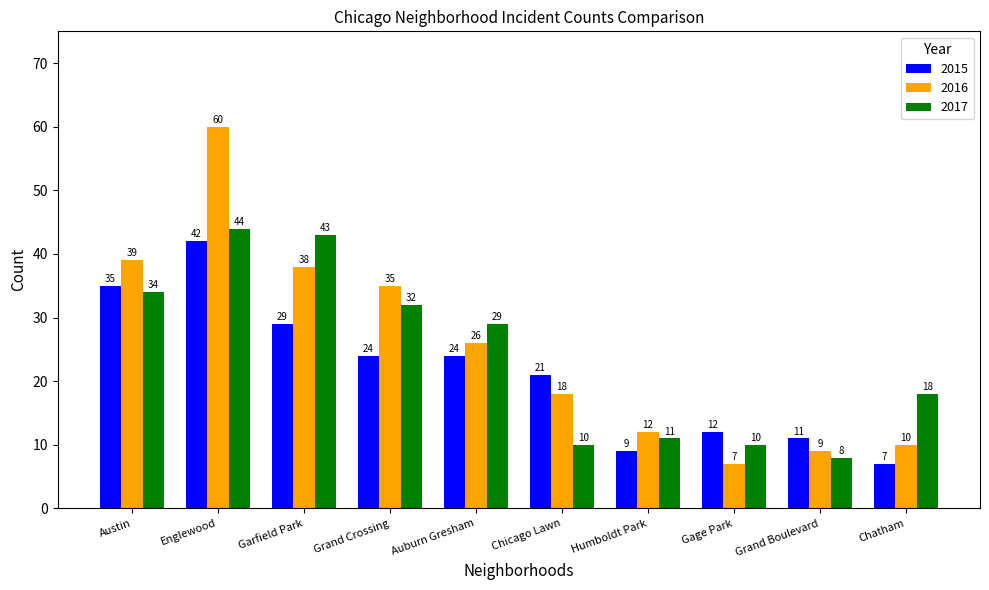

At how many categories does at least one series exceed 54?

1